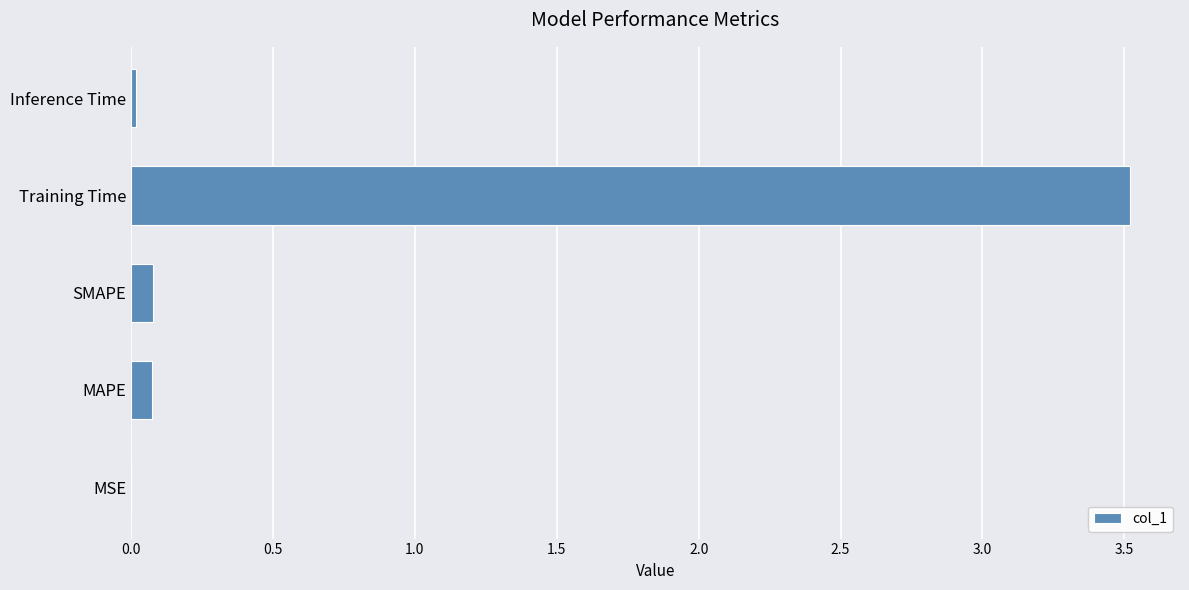

Between MSE and SMAPE, which is larger?

SMAPE